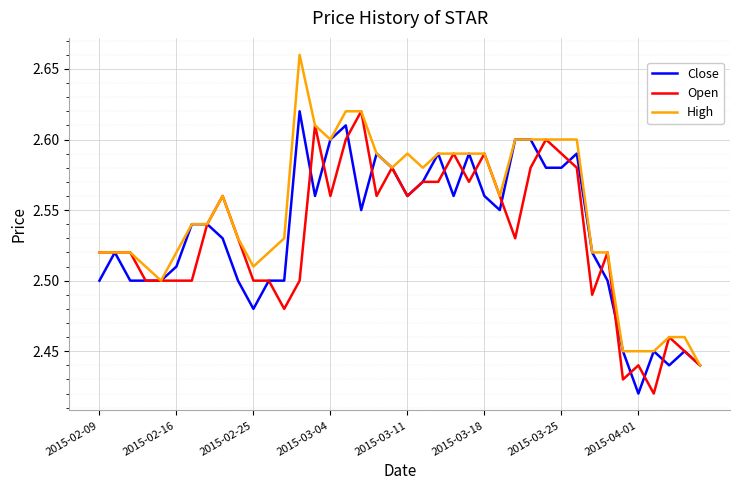

Which series has the widest spread of values?

High